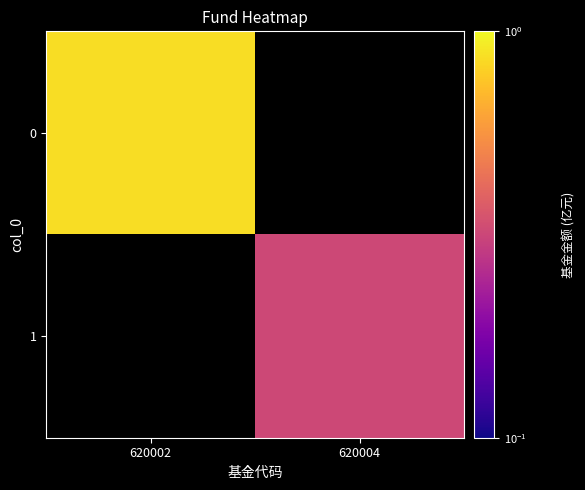

Read the 0 value at 620002.

0.9